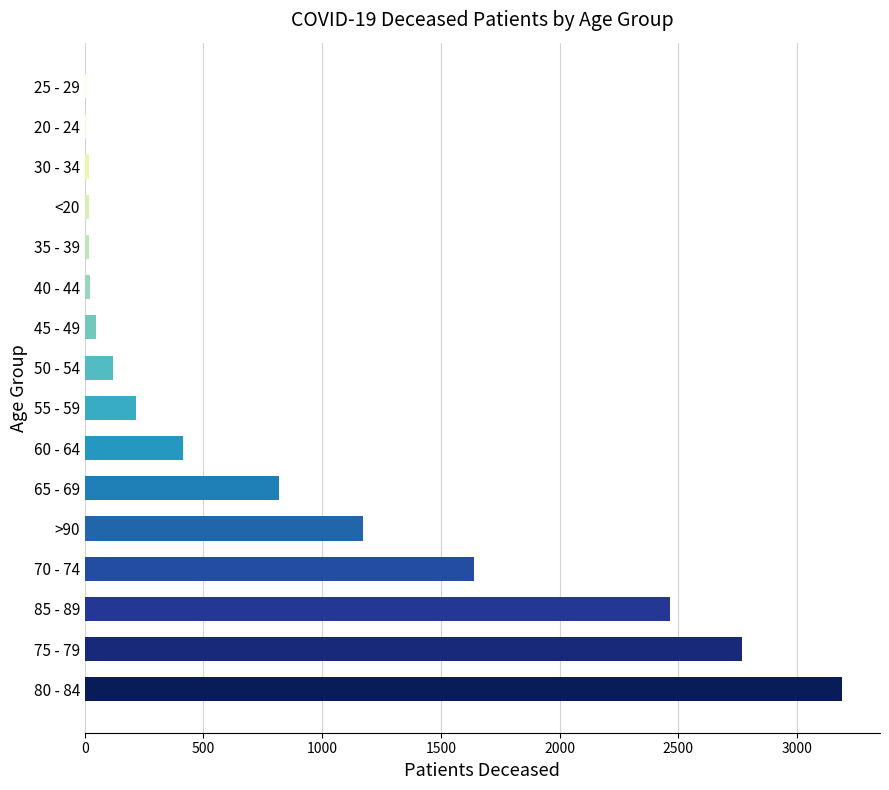

What is the sum of all values?

12926